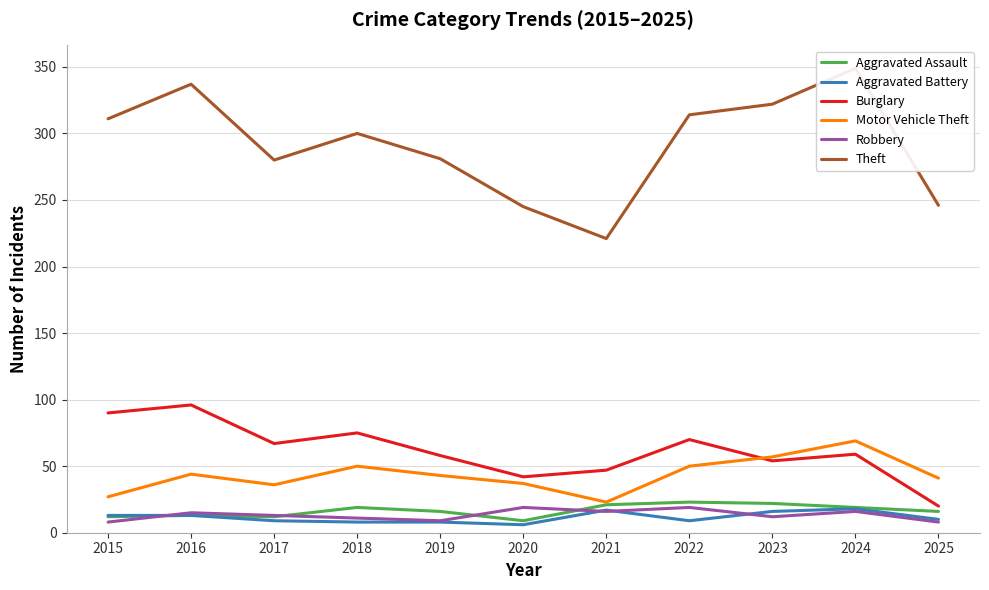

True or false: Theft and Aggravated Battery intersect in this chart.

False